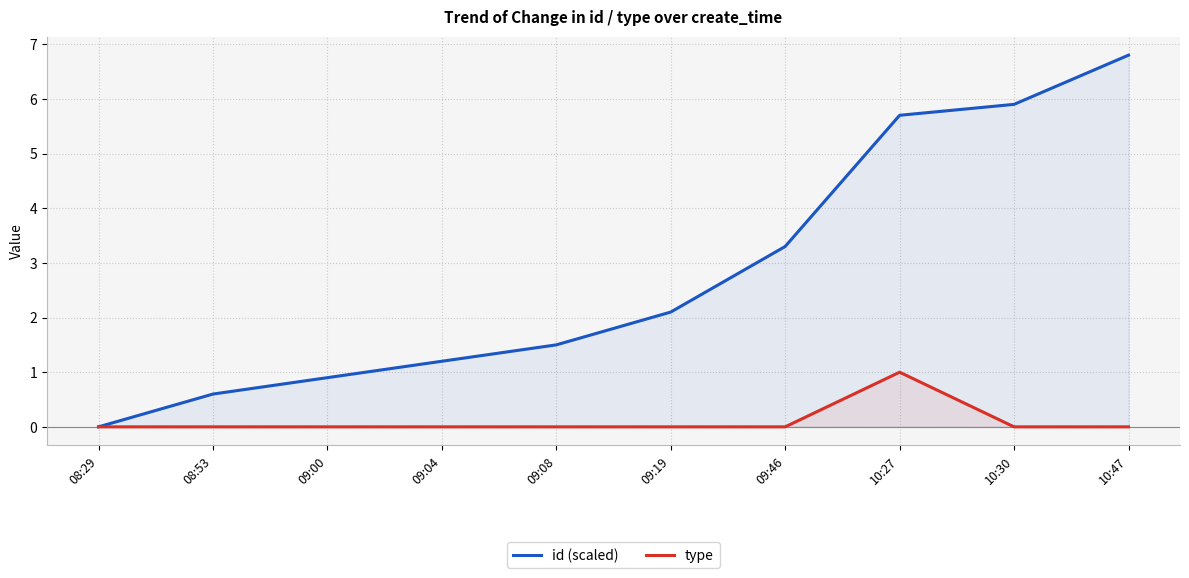

Reading left to right, what are all the values shown in this chart?

id (scaled): 08:29=0.0	08:53=0.6	09:00=0.9	09:04=1.2	09:08=1.5	09:19=2.1	09:46=3.3	10:27=5.7	10:30=5.9	10:47=6.8
type: 08:29=0.0	08:53=0.0	09:00=0.0	09:04=0.0	09:08=0.0	09:19=0.0	09:46=0.0	10:27=1.0	10:30=0.0	10:47=0.0